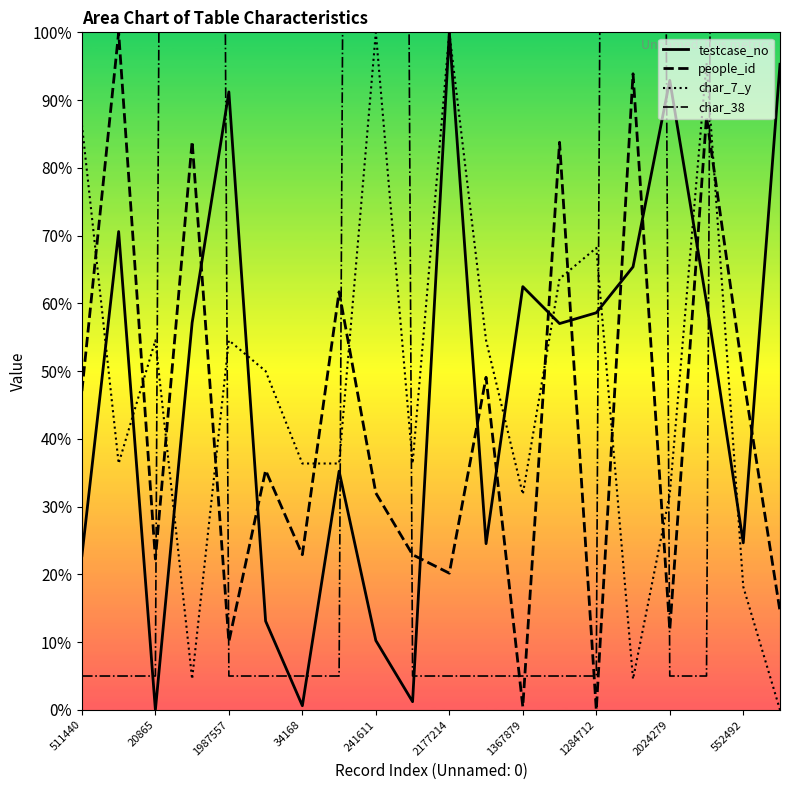

The value of char_38 at 511440 is 5.0. True or false?

True